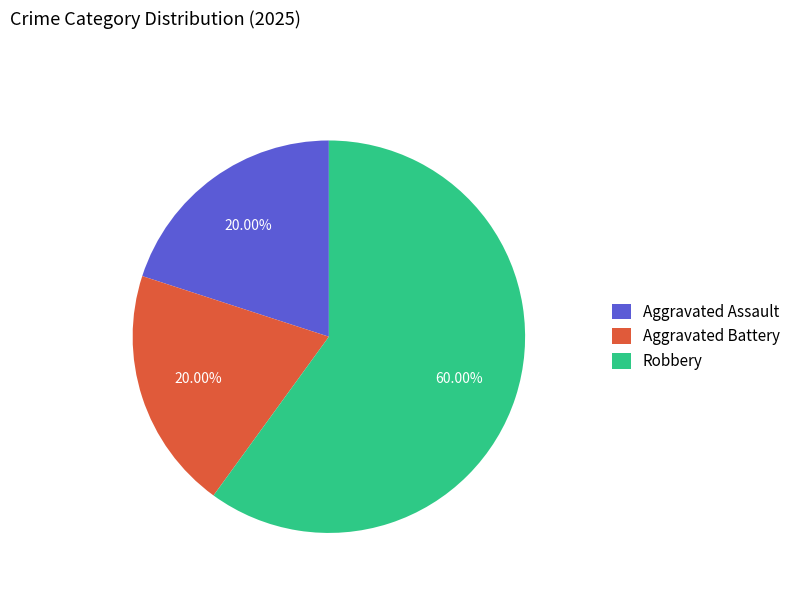

What percentage do Aggravated Battery and Robbery together represent?

80.0%